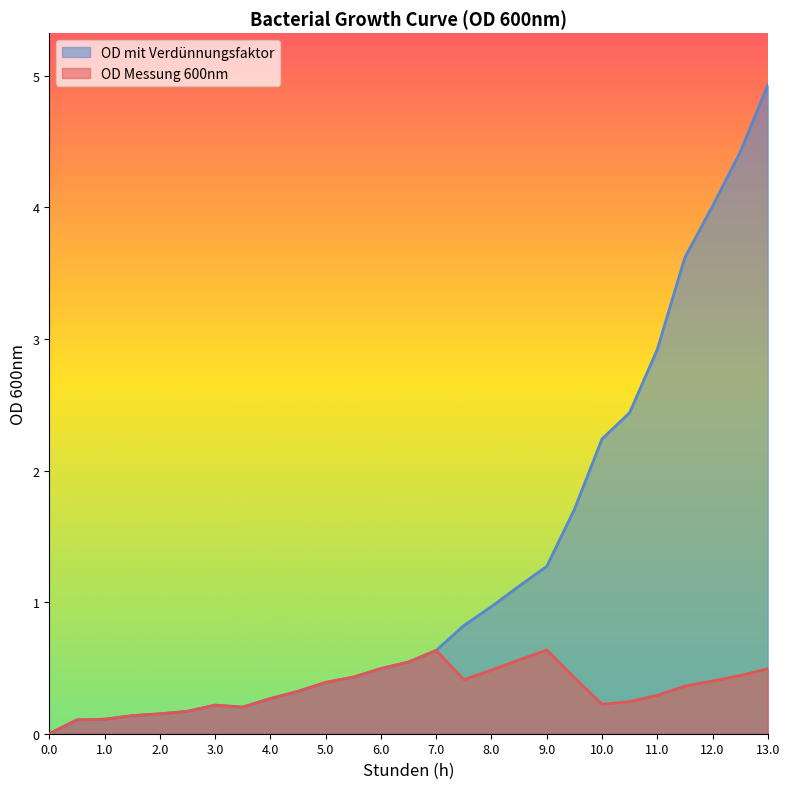

What is the highest value of the OD Messung 600nm series?

0.6